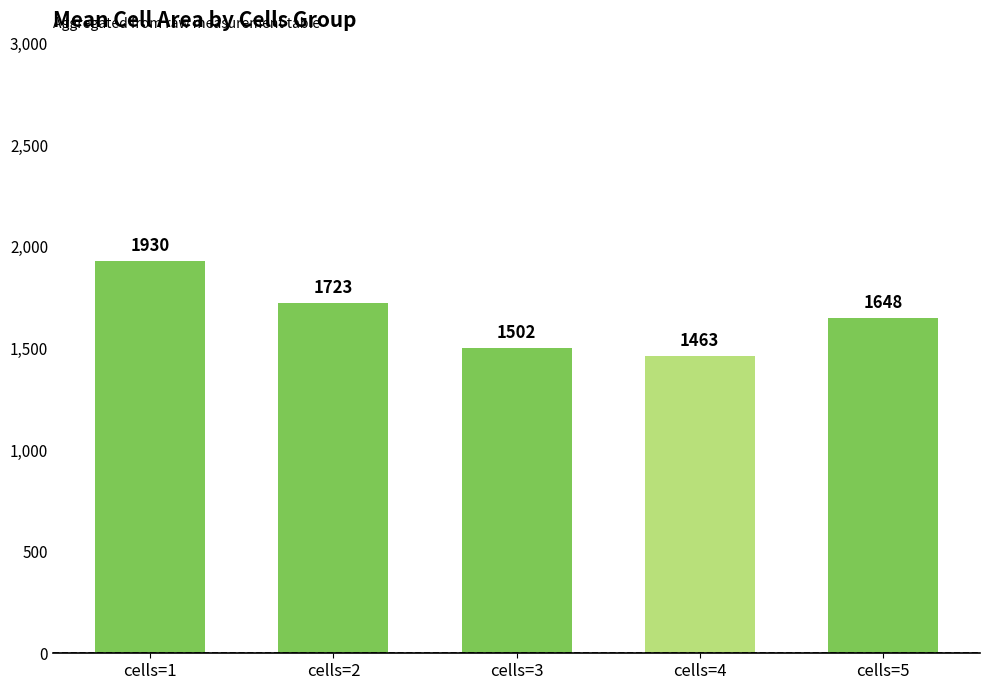

Count the number of data series in this chart.

1